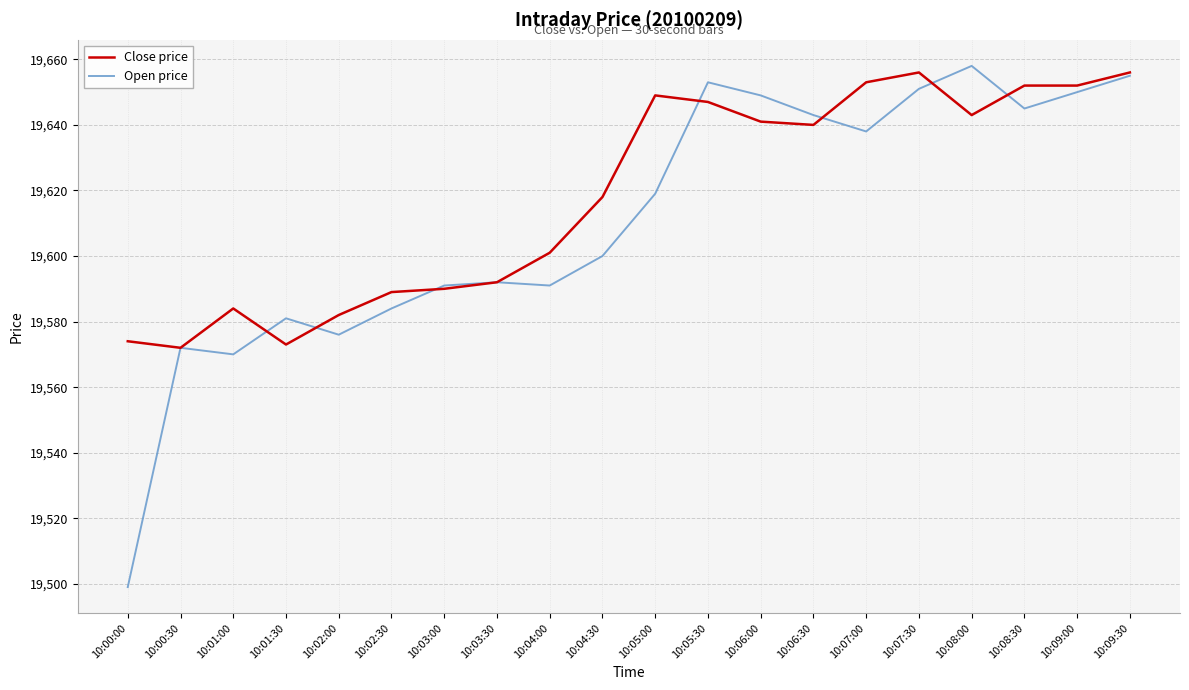

Where is the first local maximum for Close price?

10:01:00